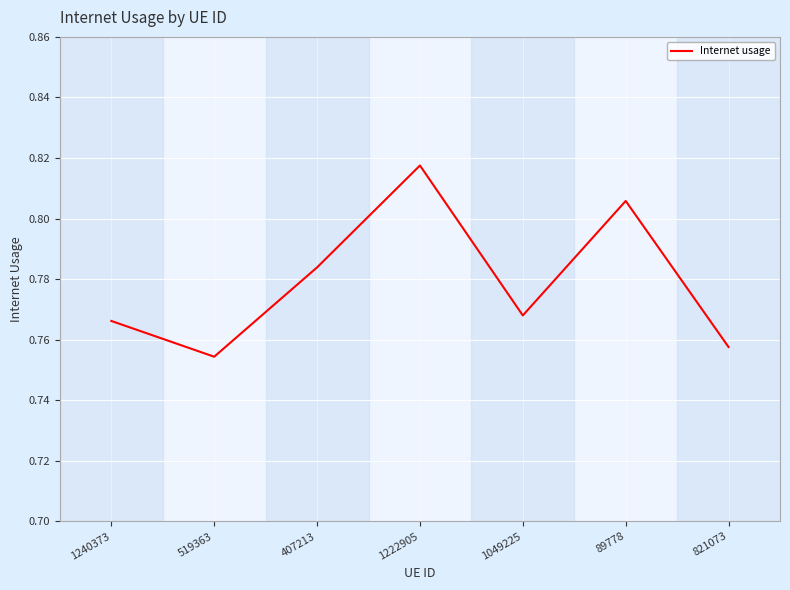

Which label corresponds to the largest value in the chart?

1222905